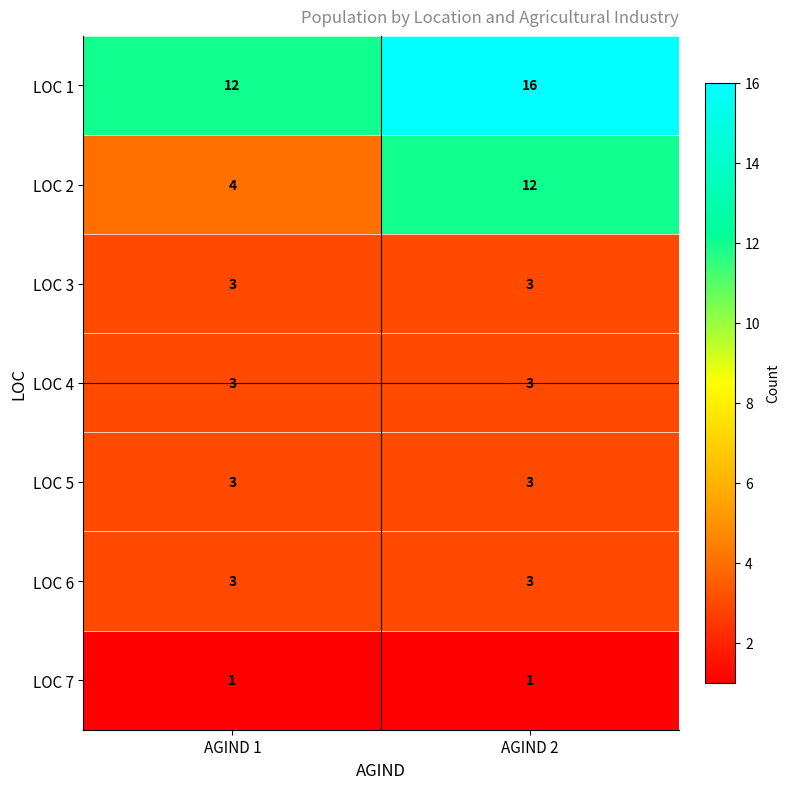

Reading left to right, what are all the values shown in this chart?

LOC 1: AGIND 1=12	AGIND 2=16
LOC 2: AGIND 1=4	AGIND 2=12
LOC 3: AGIND 1=3	AGIND 2=3
LOC 4: AGIND 1=3	AGIND 2=3
LOC 5: AGIND 1=3	AGIND 2=3
LOC 6: AGIND 1=3	AGIND 2=3
LOC 7: AGIND 1=1	AGIND 2=1